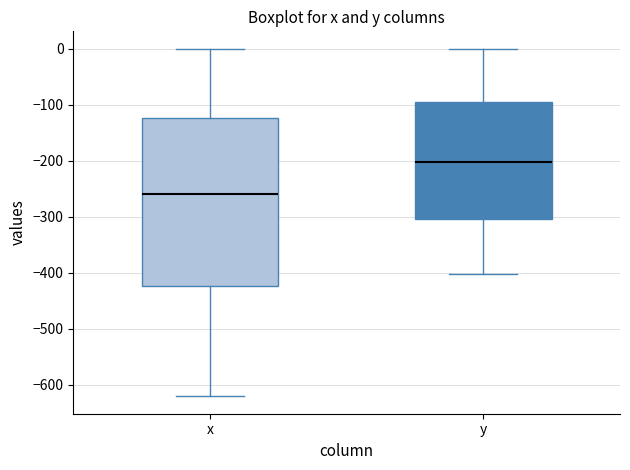

Where does the median line of the box for x sit on the y-axis? The values are not printed on the chart, so give them approximately, as read against the axis.

-260